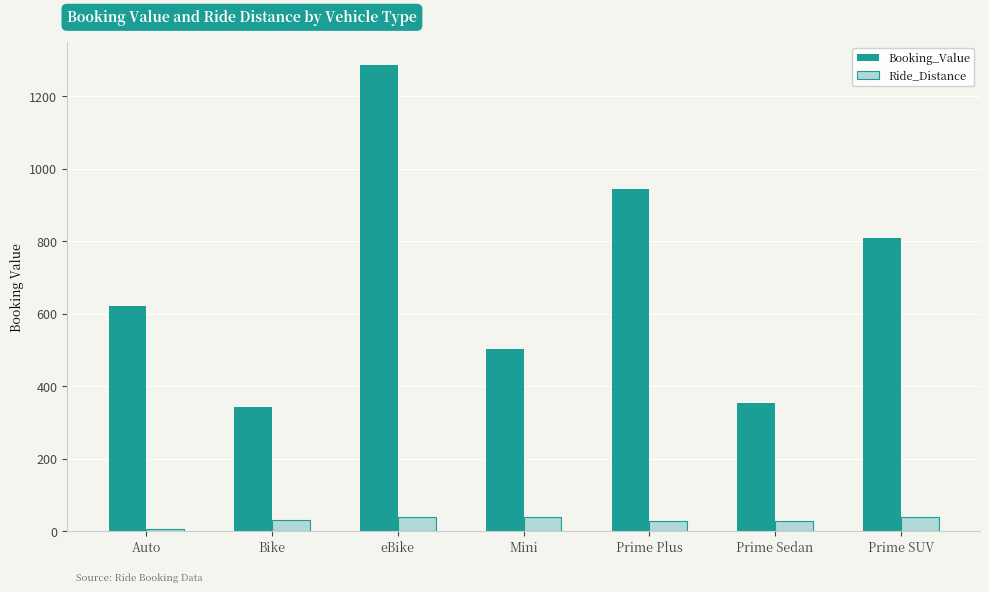

Which series changed the most between Bike and Mini?

Booking_Value